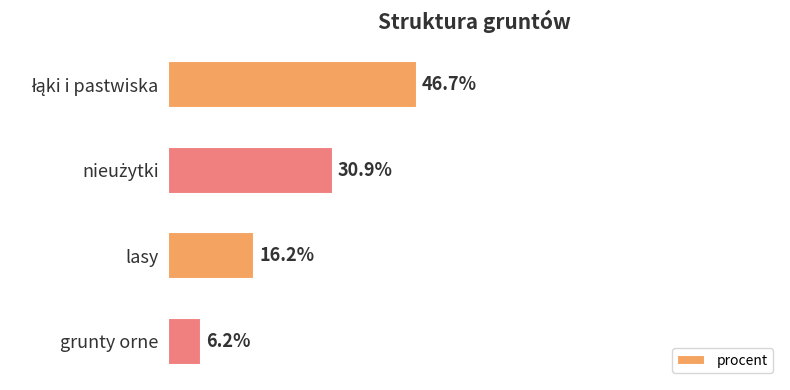

What is the label of the 4th bar from the top?

grunty orne